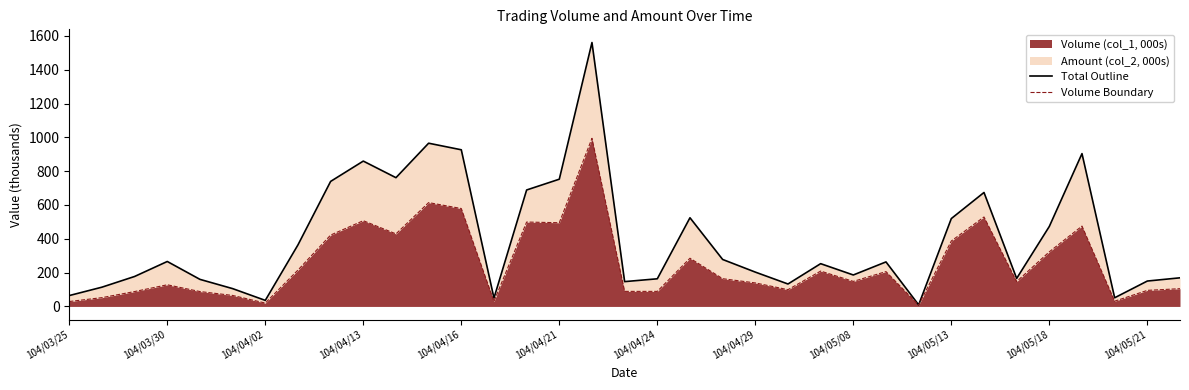

What is the greatest value displayed?

1560.6